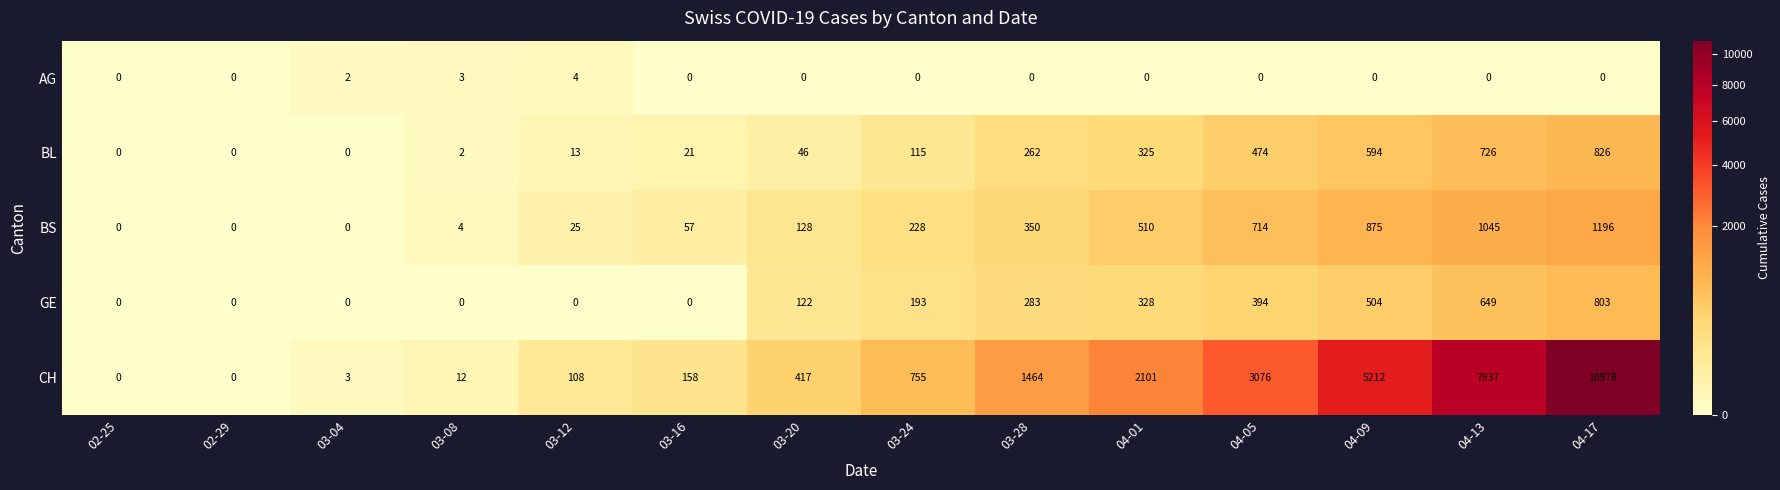

What is the maximum value shown in the chart?

10978